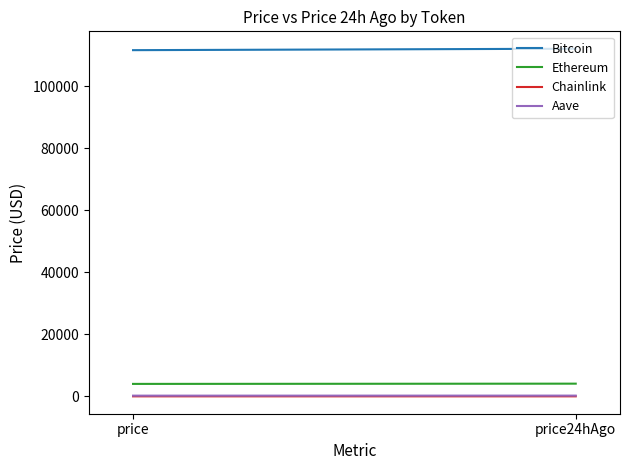

Which series has the largest total across all categories?

Bitcoin